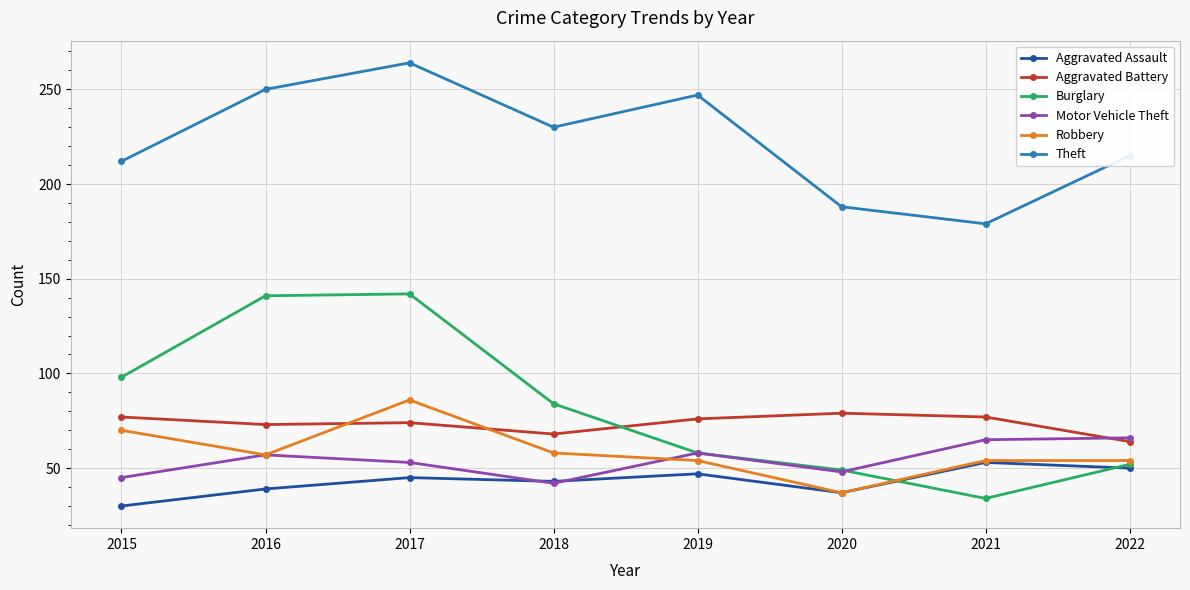

True or false: Burglary has more than 0 points higher than both neighbors.

True